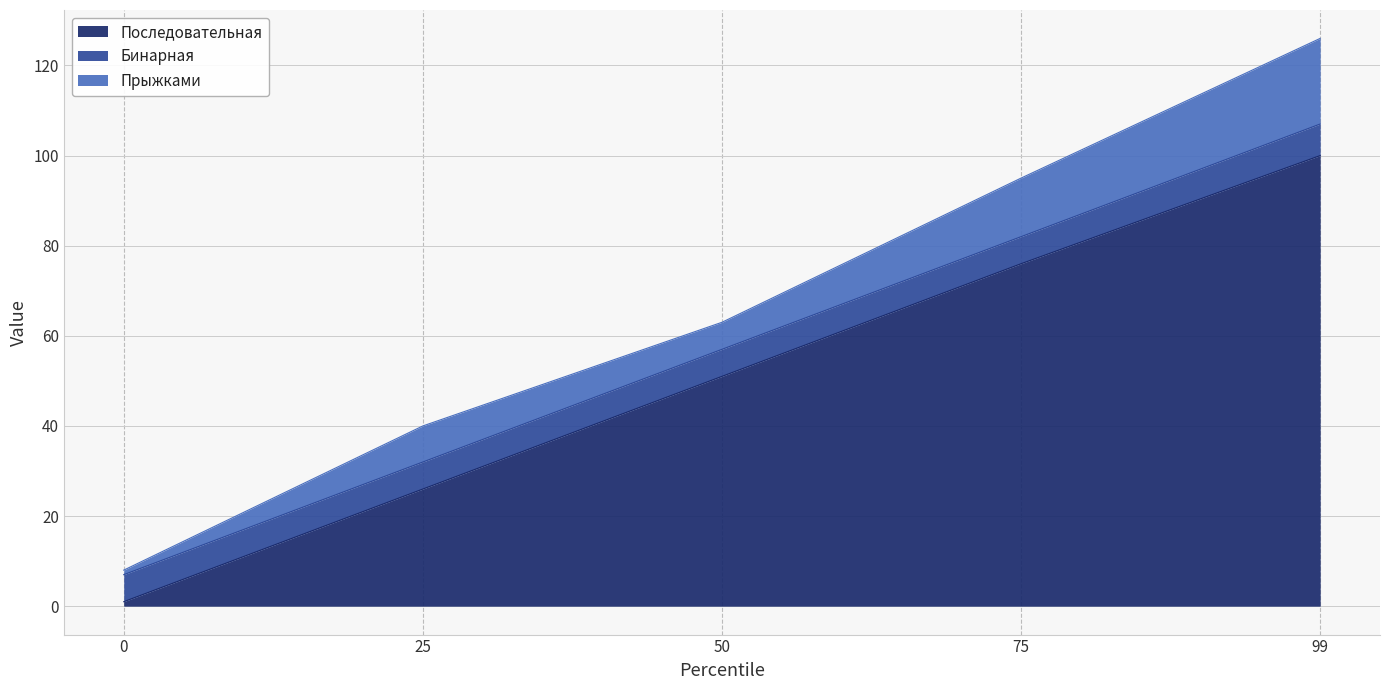

What are all the series names shown in the legend?

Последовательная, Бинарная, Прыжками